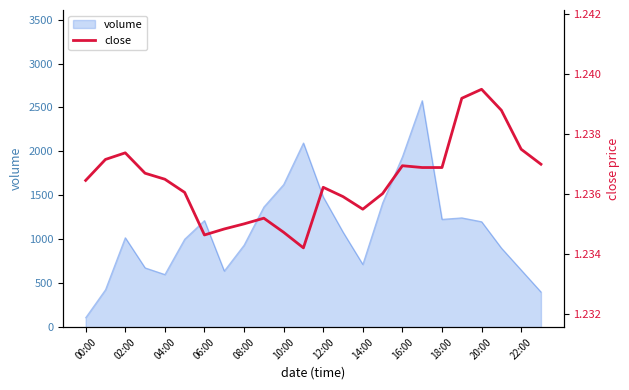

What is the lowest value of the volume series?

108